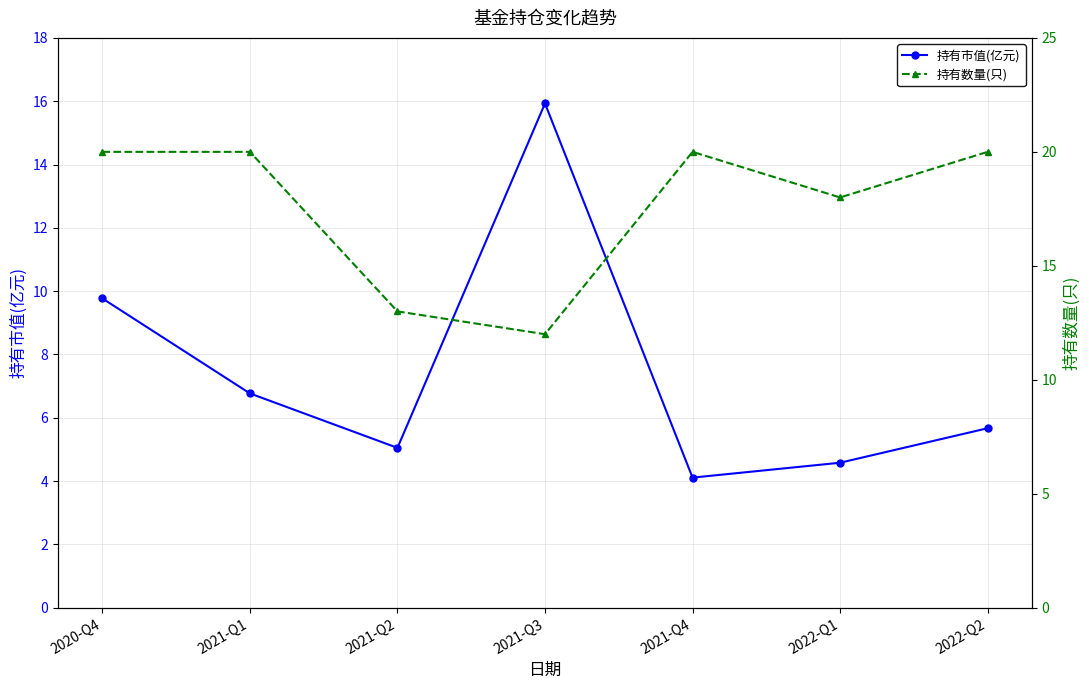

How many values in the 持有市值(亿元) series are below 5?

2